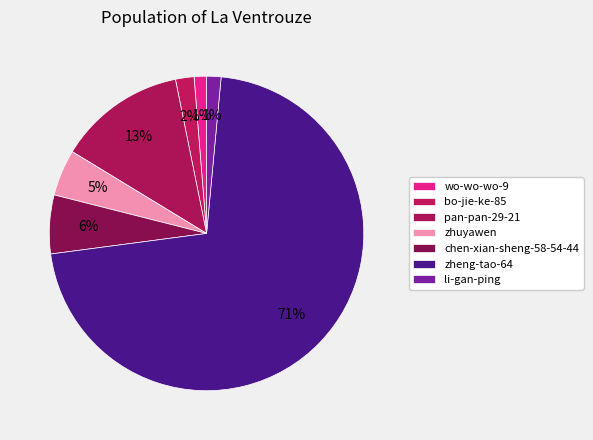

Is zheng-tao-64 the majority of the pie?

Yes